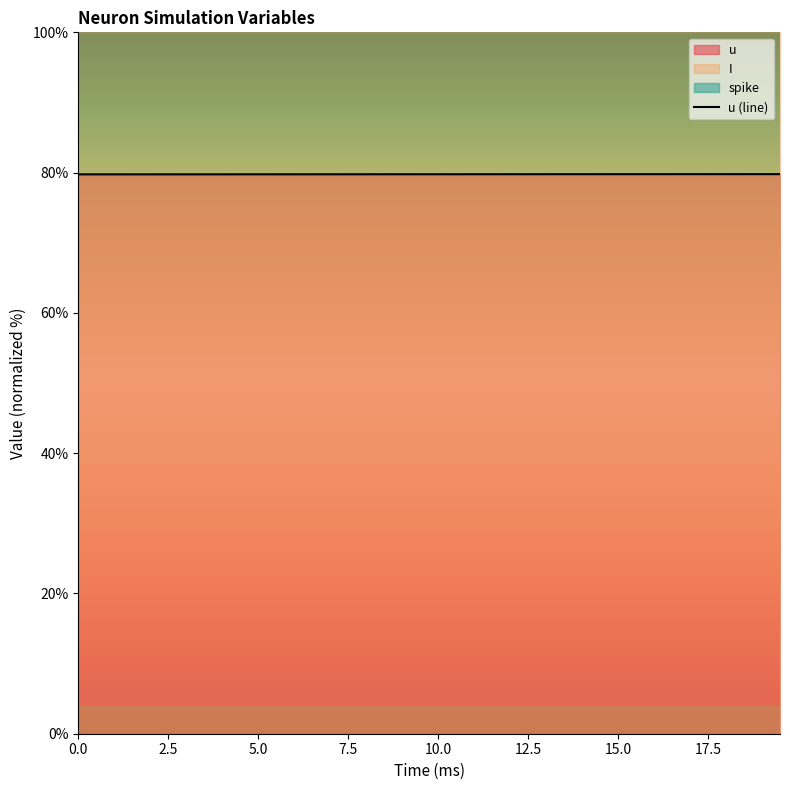

The value of u (line) at 15.0 is 143.0. True or false?

False